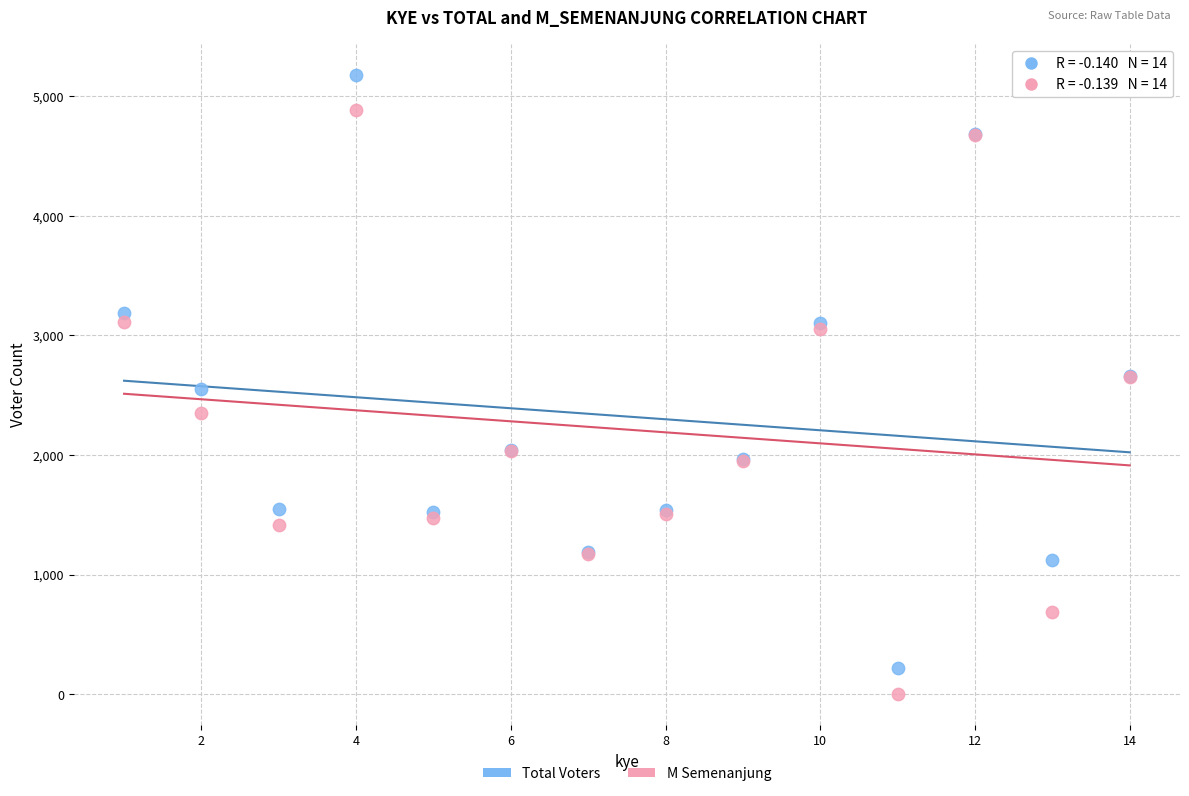

Which series reaches the maximum Y coordinate?

Total Voters